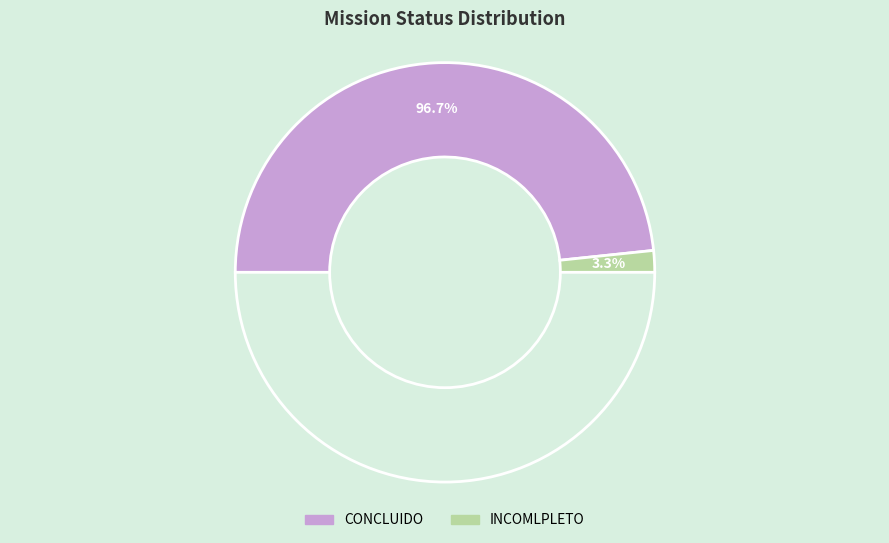

True or false: INCOMLPLETO accounts for 16% of the total.

False